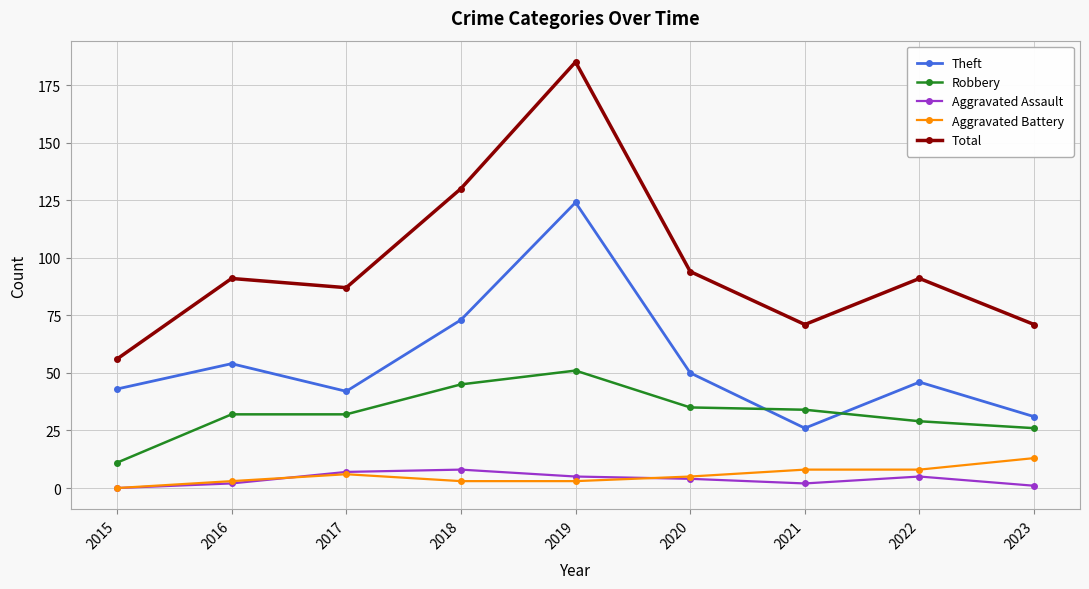

True or false: Theft and Aggravated Assault intersect in this chart.

False